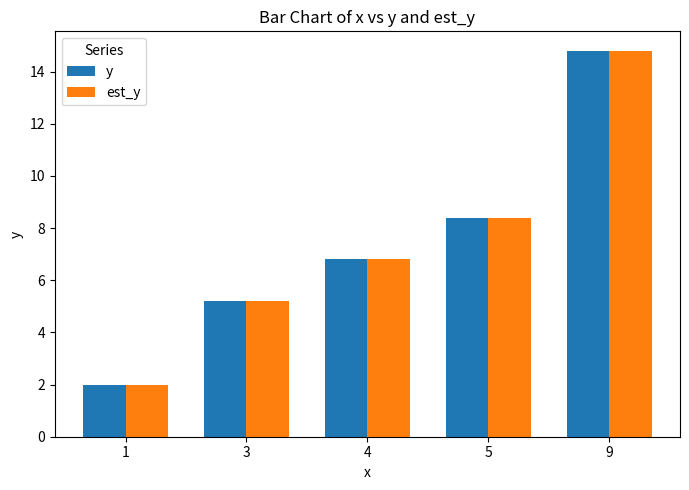

True or false: est_y has a value of 2.7 at 1.

False